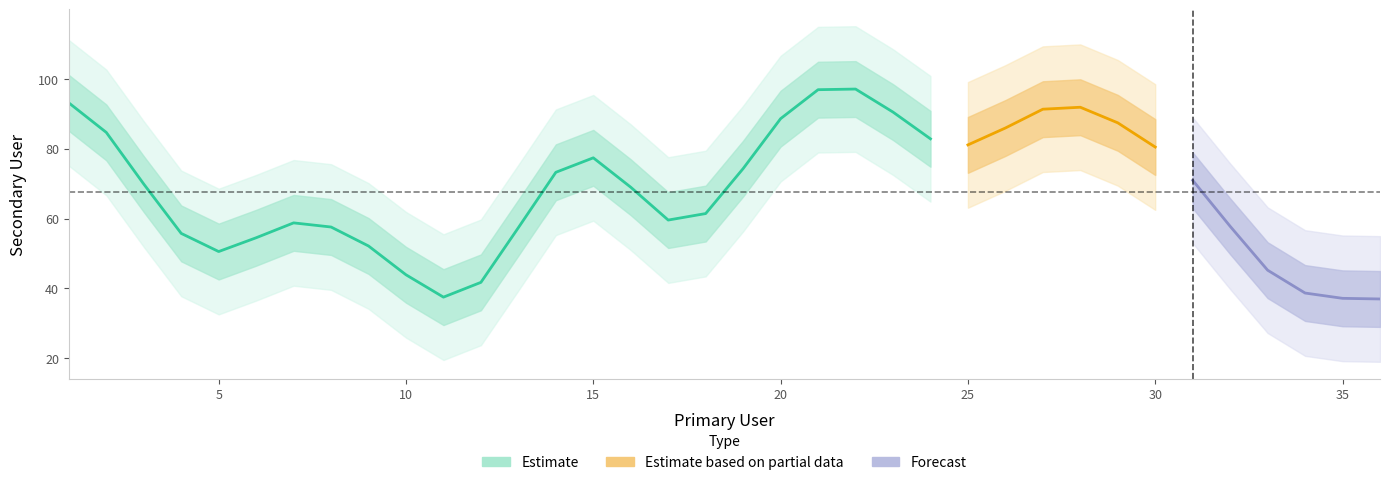

What is the maximum value shown in the chart?

97.1